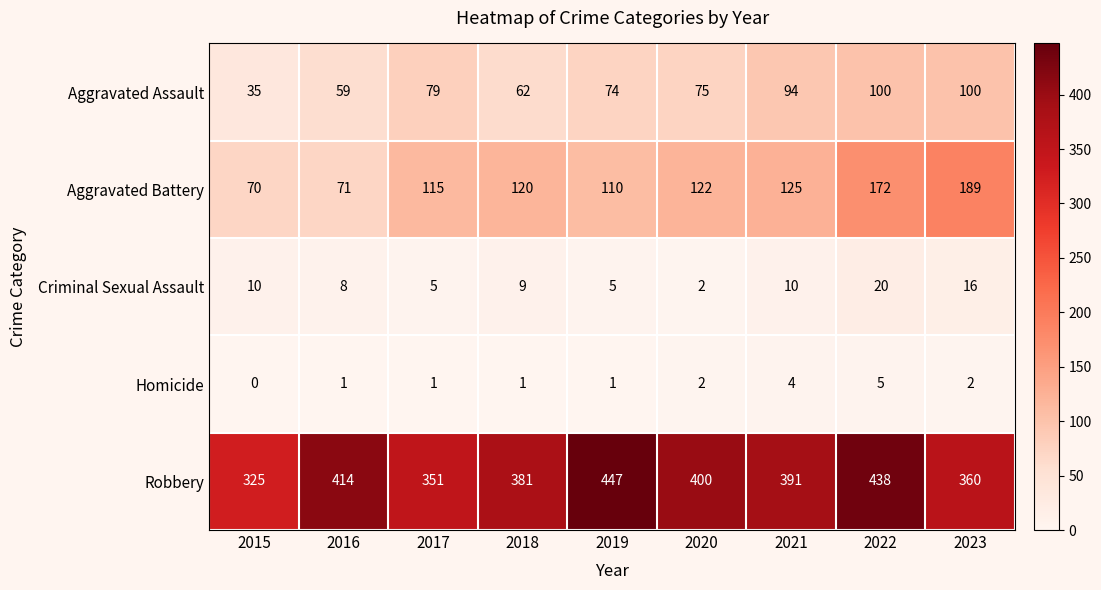

List the labels in order of Robbery value, smallest first.

2015, 2017, 2023, 2018, 2021, 2020, 2016, 2022, 2019